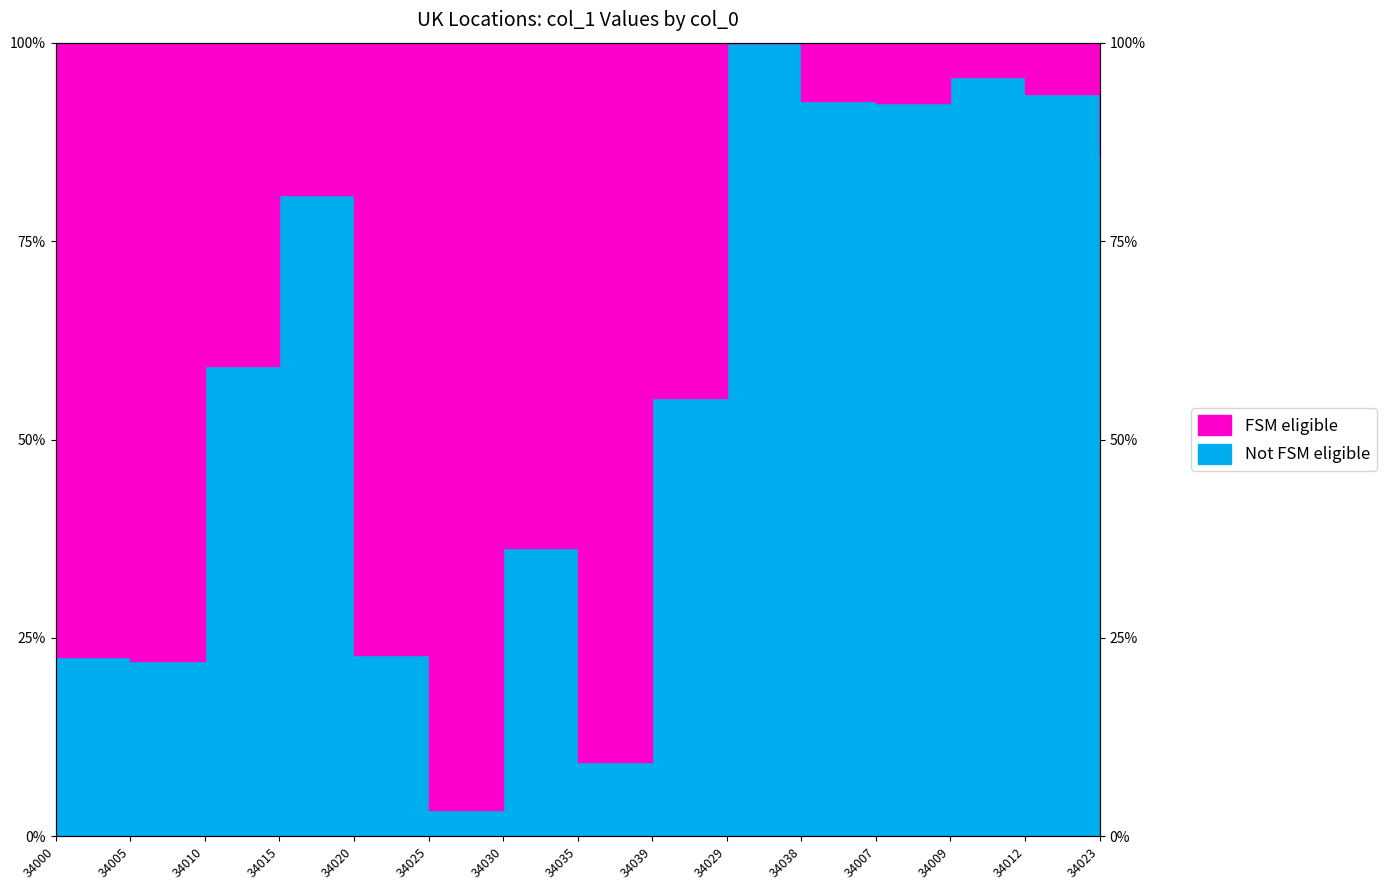

What is the sum of the values at 34038 and 34039?

1.5